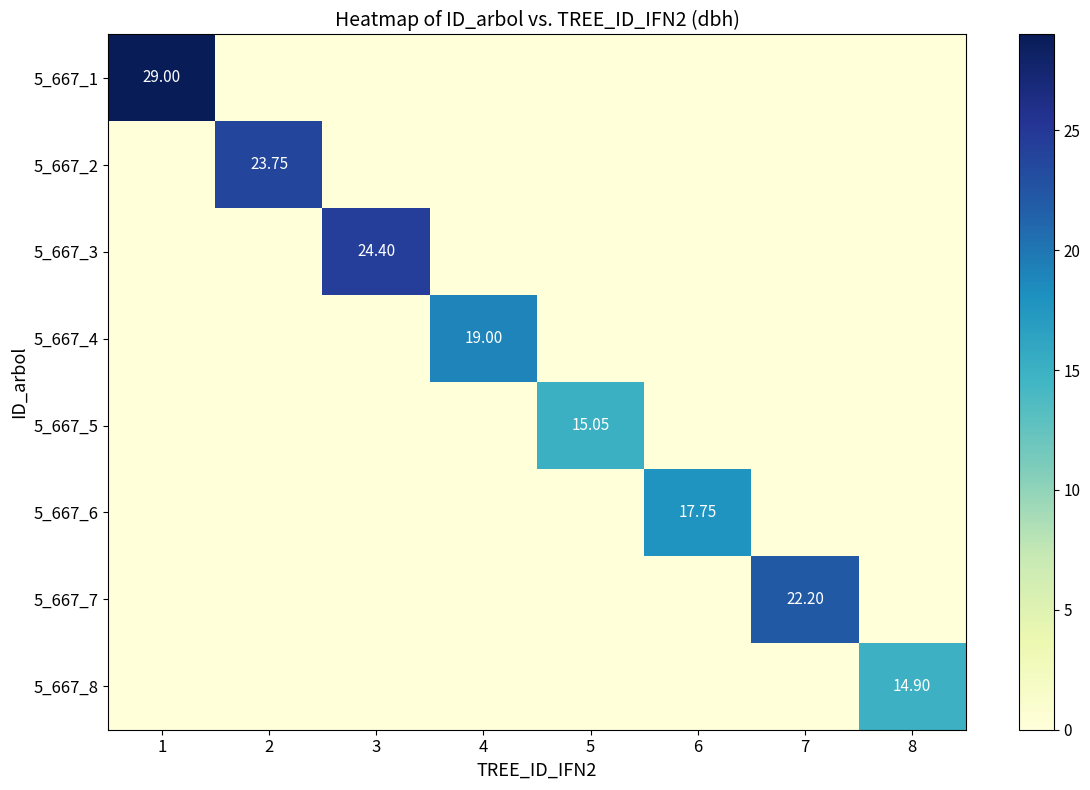

At 6, list the series in order from largest to smallest.

5_667_6, 5_667_1, 5_667_2, 5_667_3, 5_667_4, 5_667_5, 5_667_7, 5_667_8